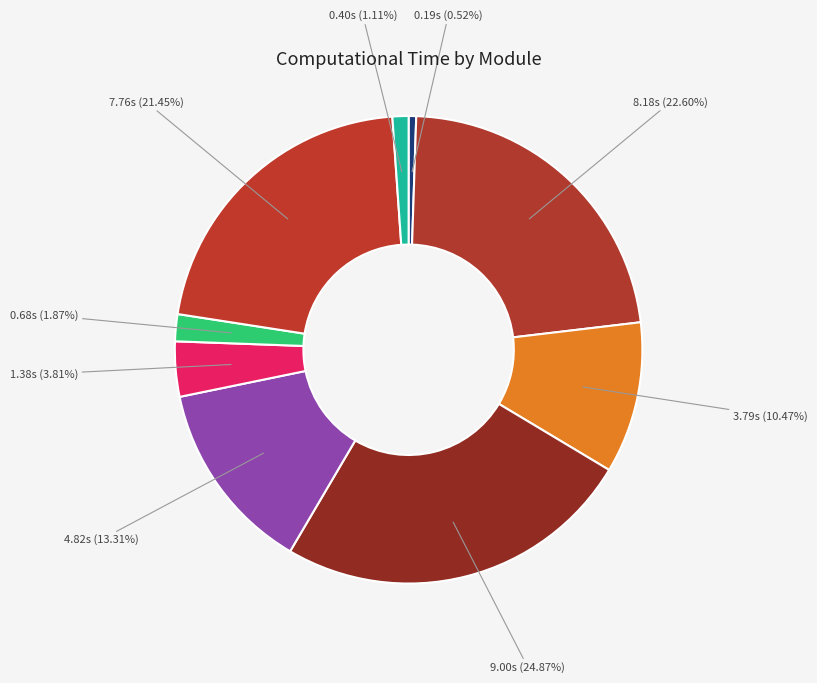

Which category has the smallest portion of the pie?

MAIN